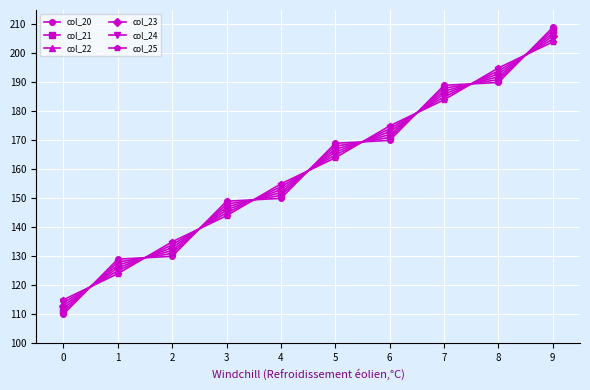

What is the value of the col_23 point at the 1st from the left?

113.0